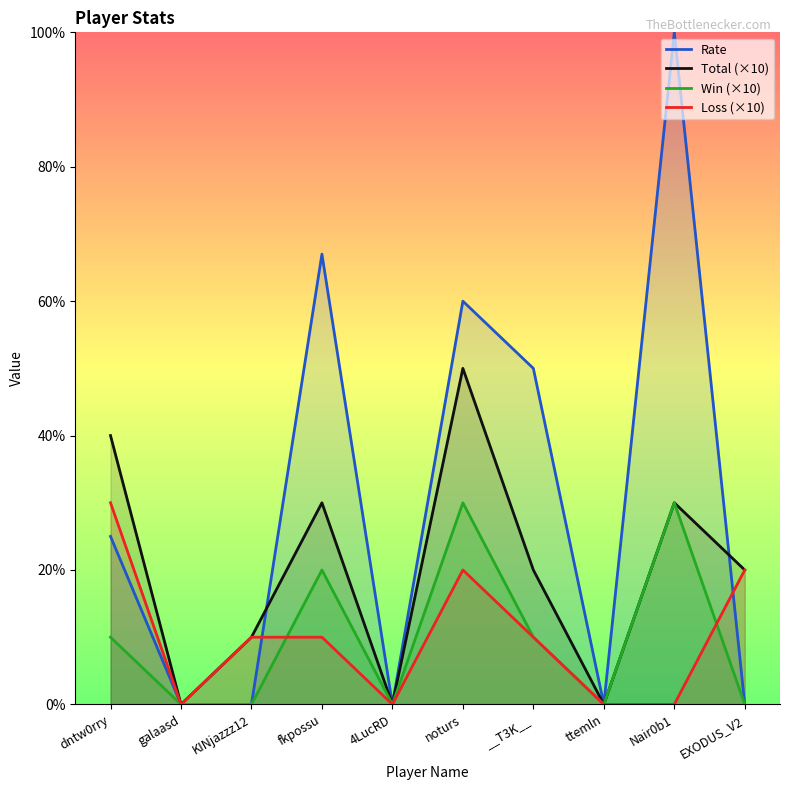

True or false: Total (×10) and Loss (×10) cross at least once.

False